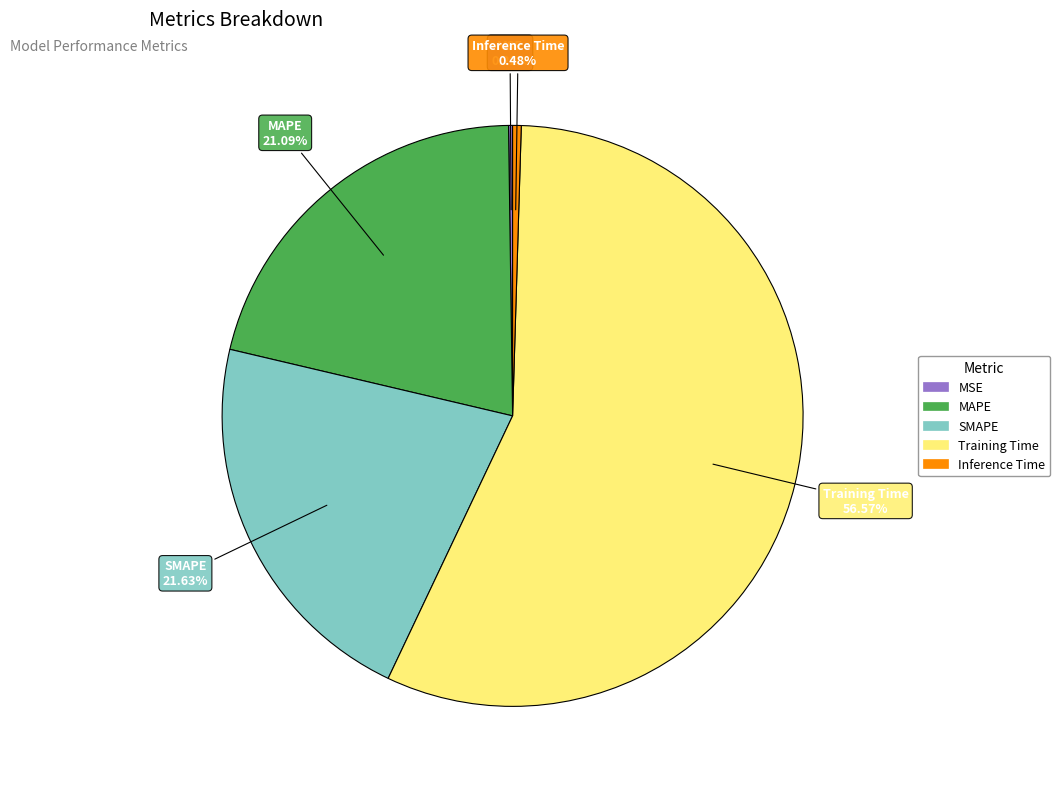

Which has a higher value, Inference Time or SMAPE?

SMAPE